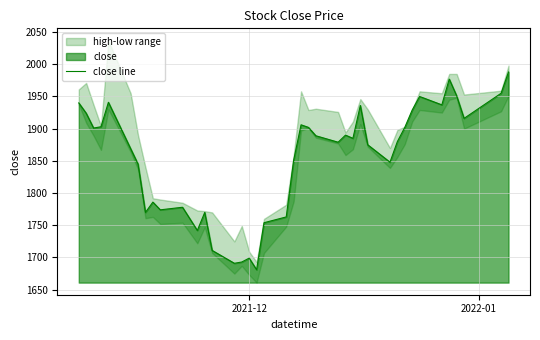

How many points are lower than both their immediate neighbors (excluding endpoints)?

11